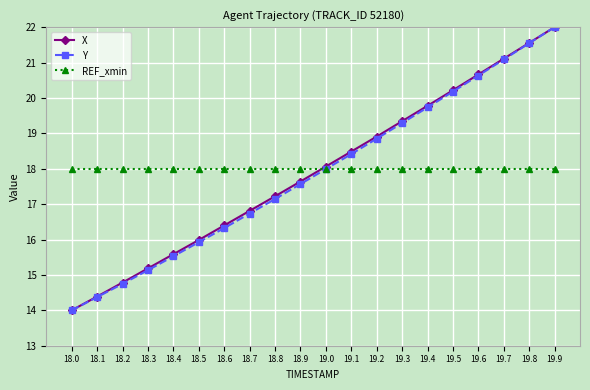

At which label does Y reach its minimum?

18.0